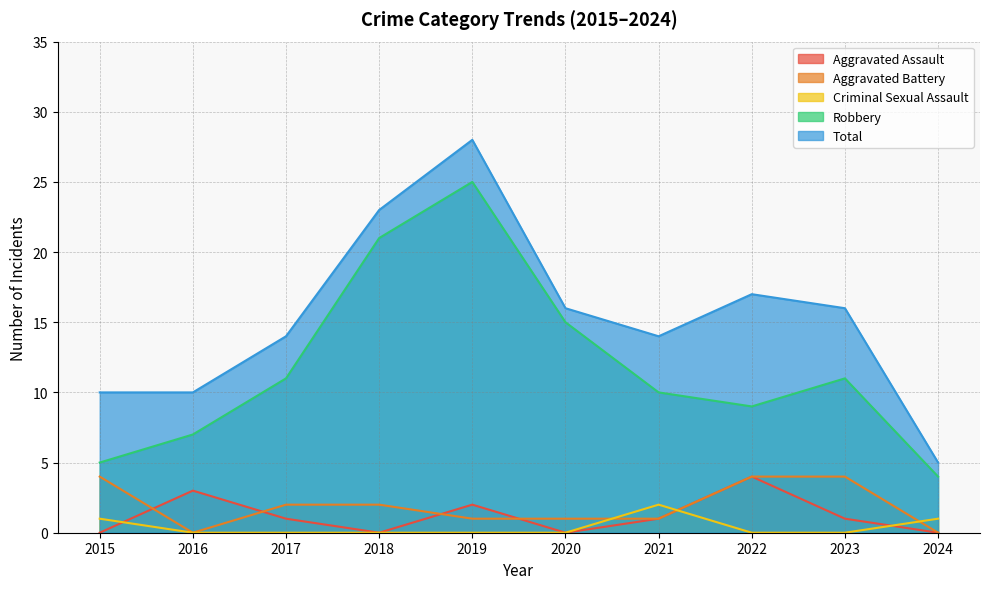

How many interior local valleys does the Robbery series have?

1